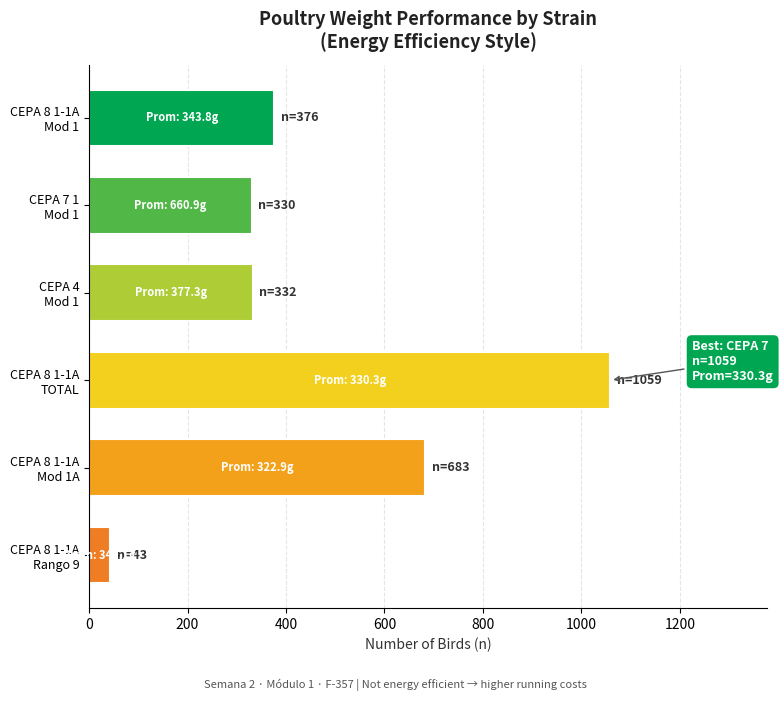

What is the greatest value displayed?

1059